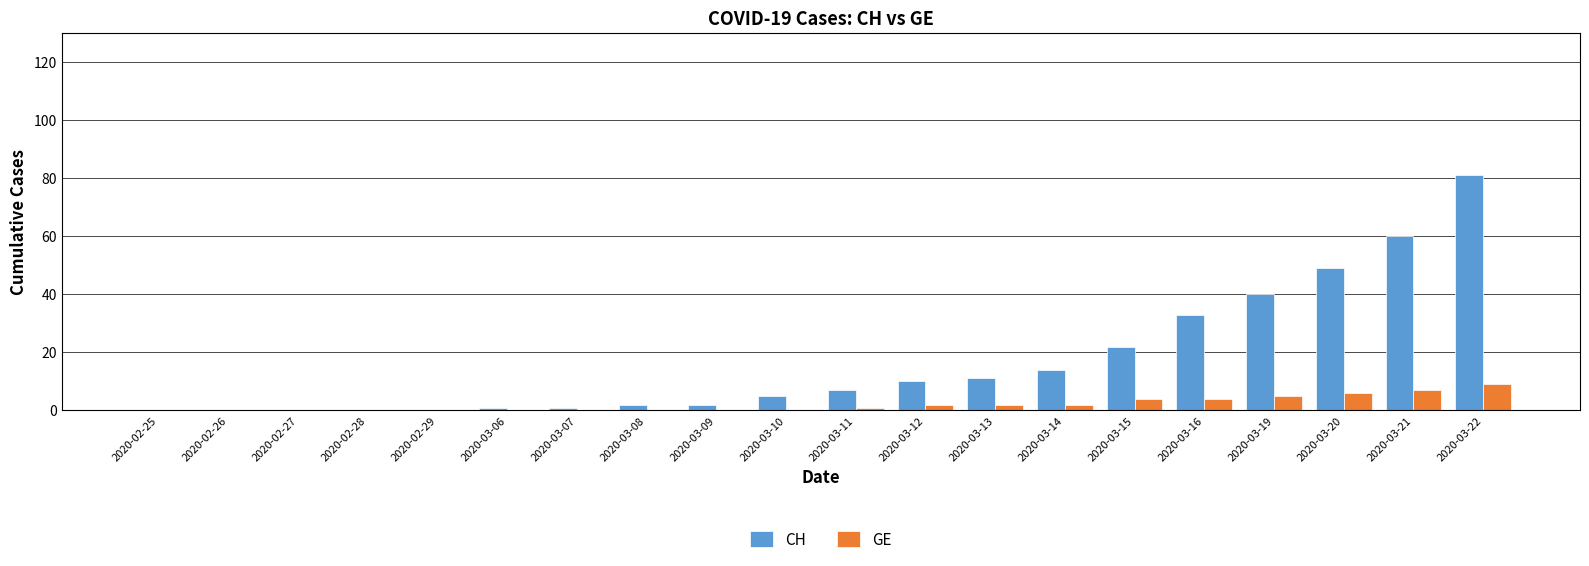

What is the maximum value for GE?

9